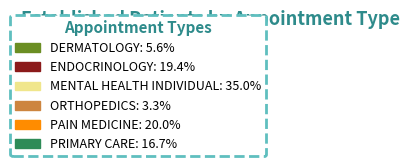

Is PAIN MEDICINE the majority of the pie?

No